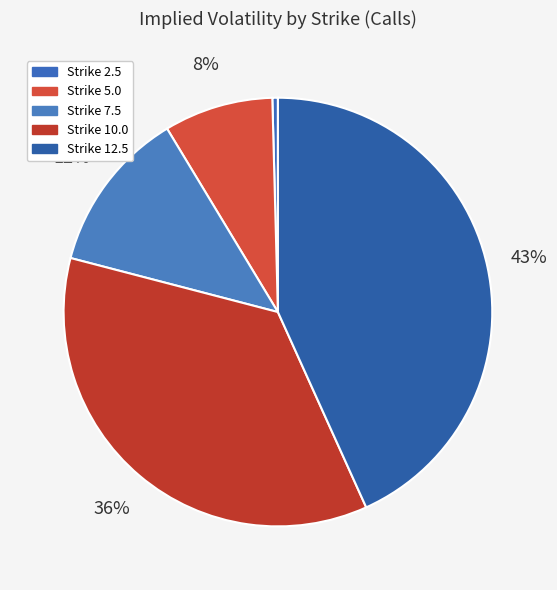

Count the number of slices in the pie.

5